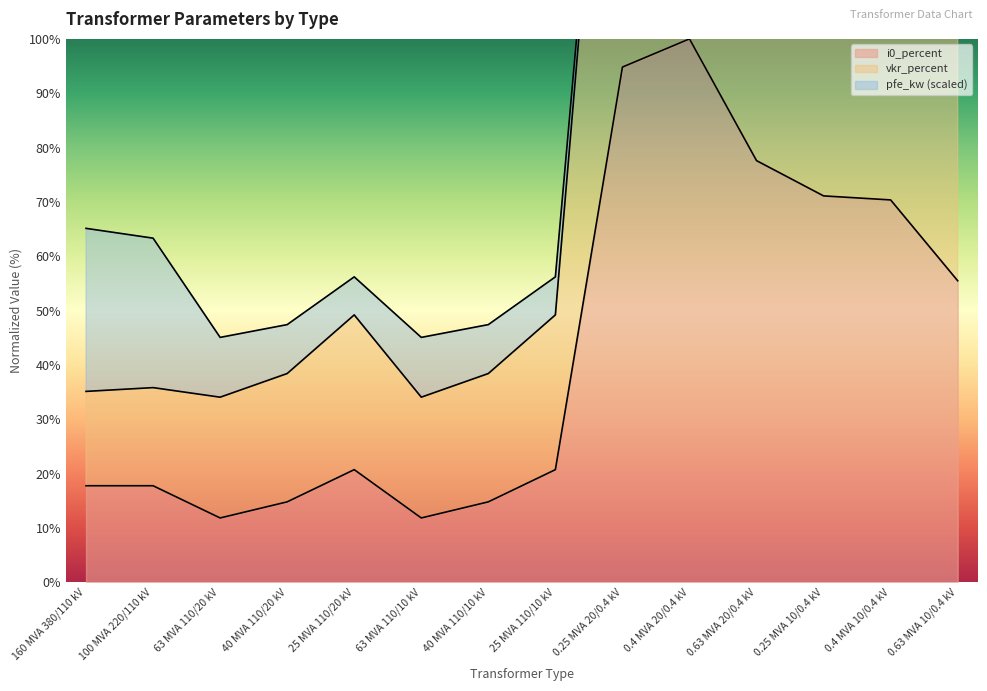

What is the label of the 8th point from the left?

25 MVA 110/10 kV